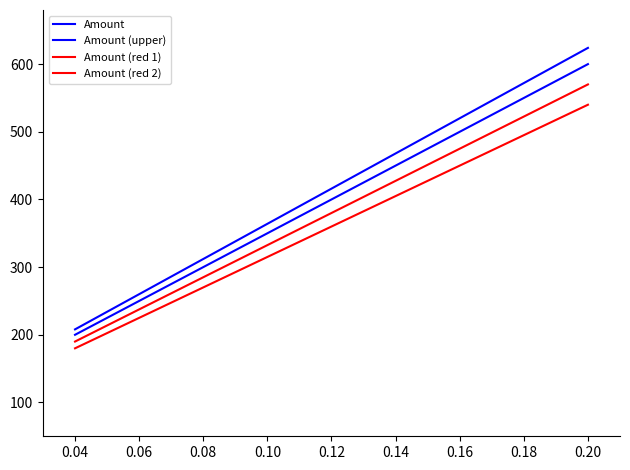

What is the spread (max minus min) of values at 0.04?

28